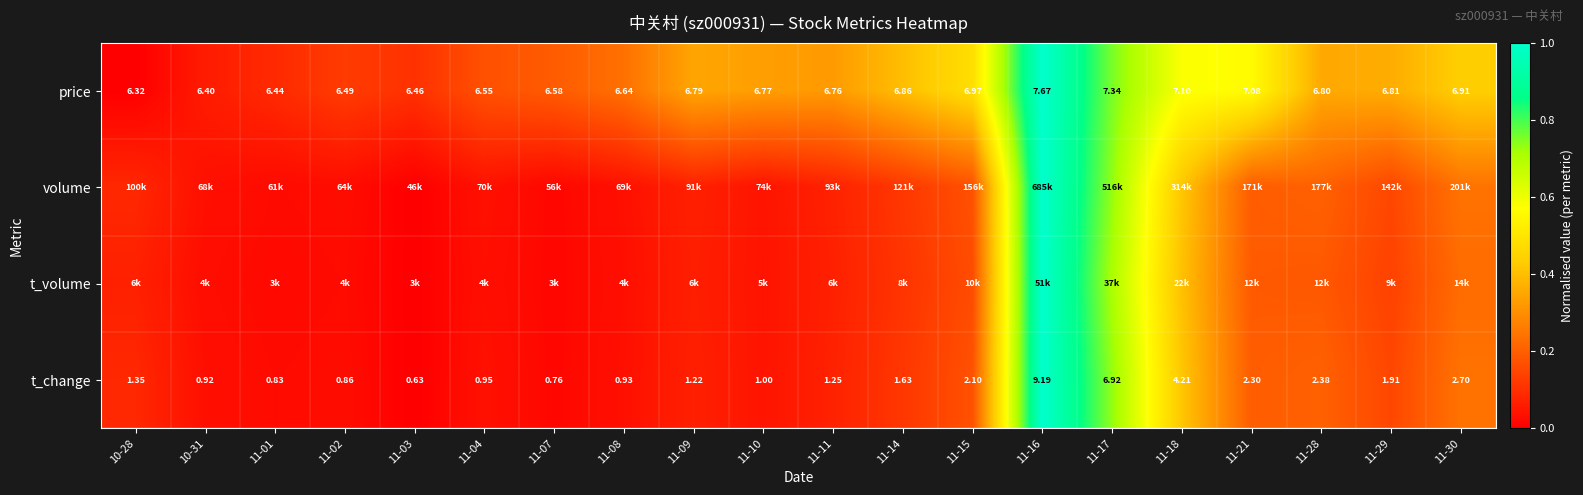

What is the maximum value shown in the chart?

1.0